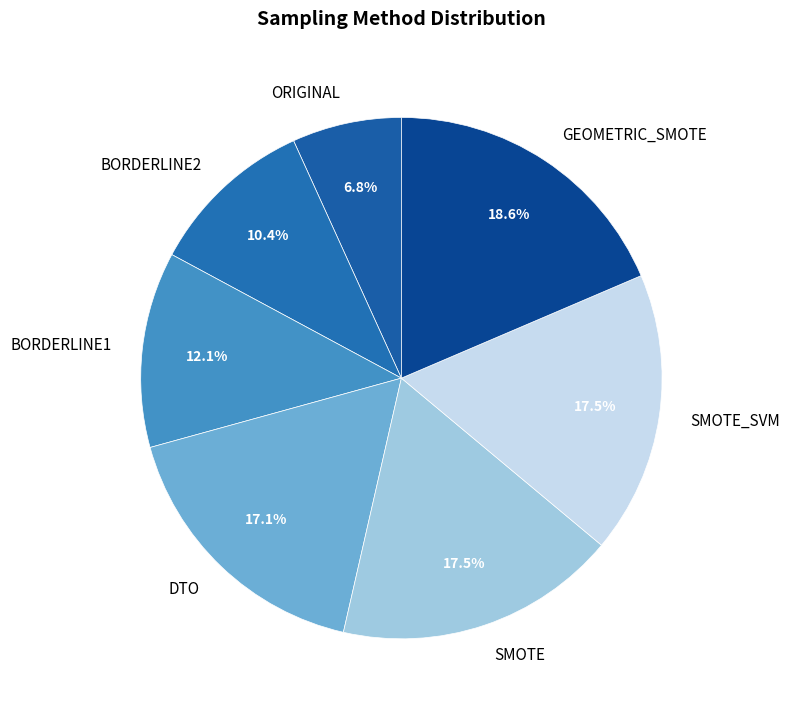

Do SMOTE and BORDERLINE2 together represent more than half of the pie?

No